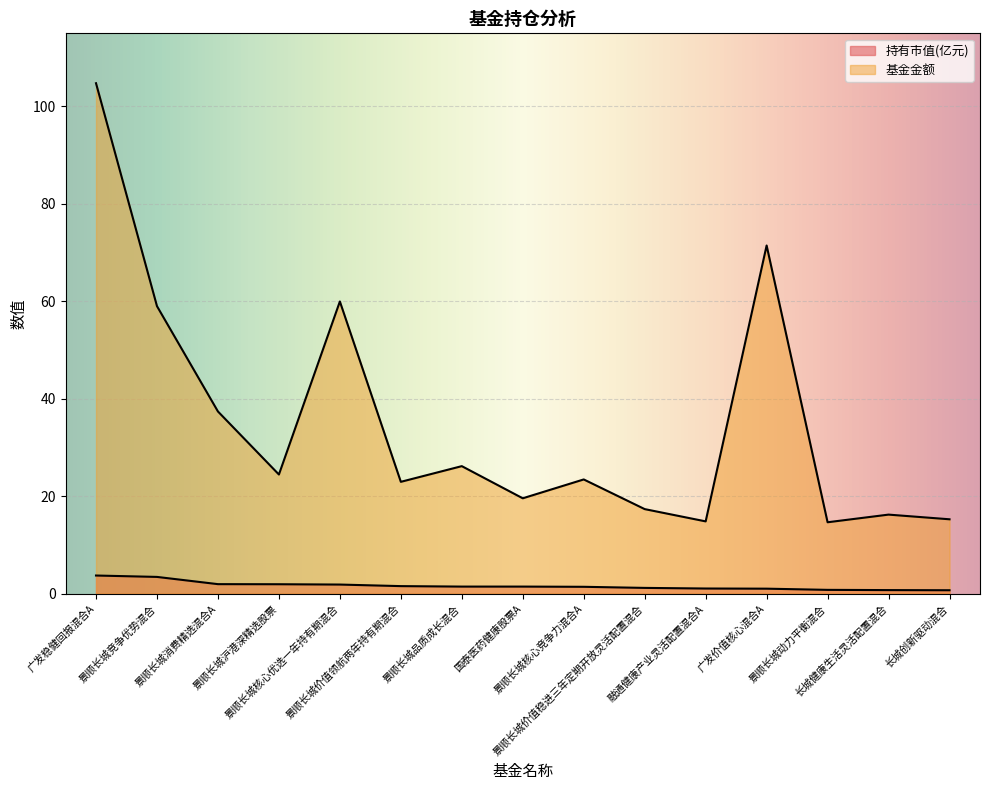

How many values in the 基金金额 series are below 23?

7